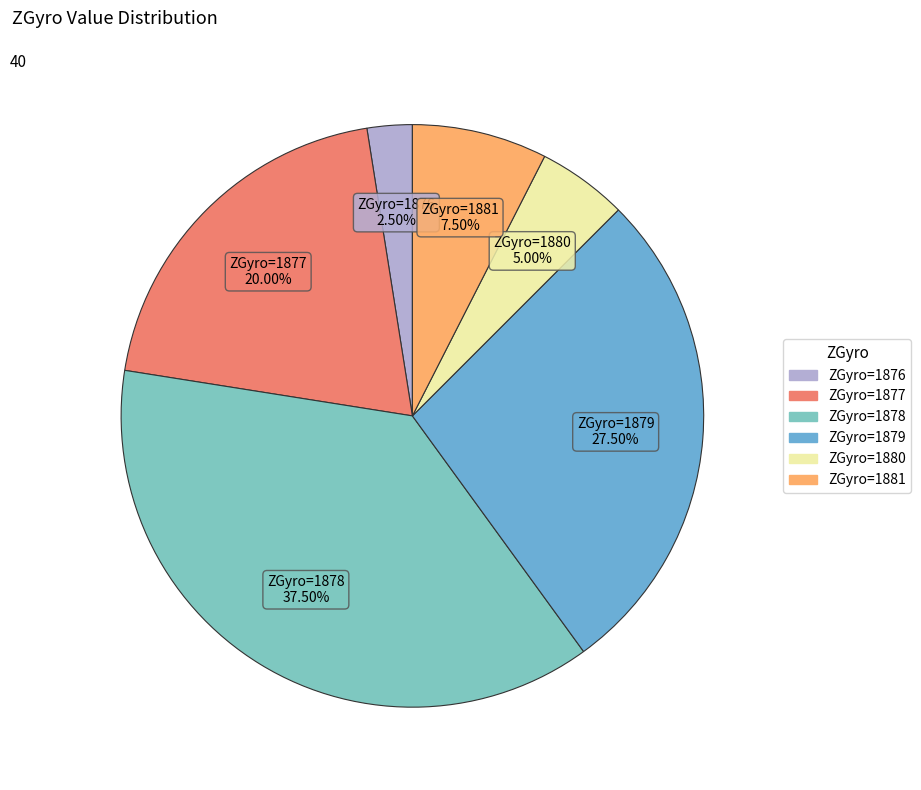

Is there a majority slice in this chart?

No